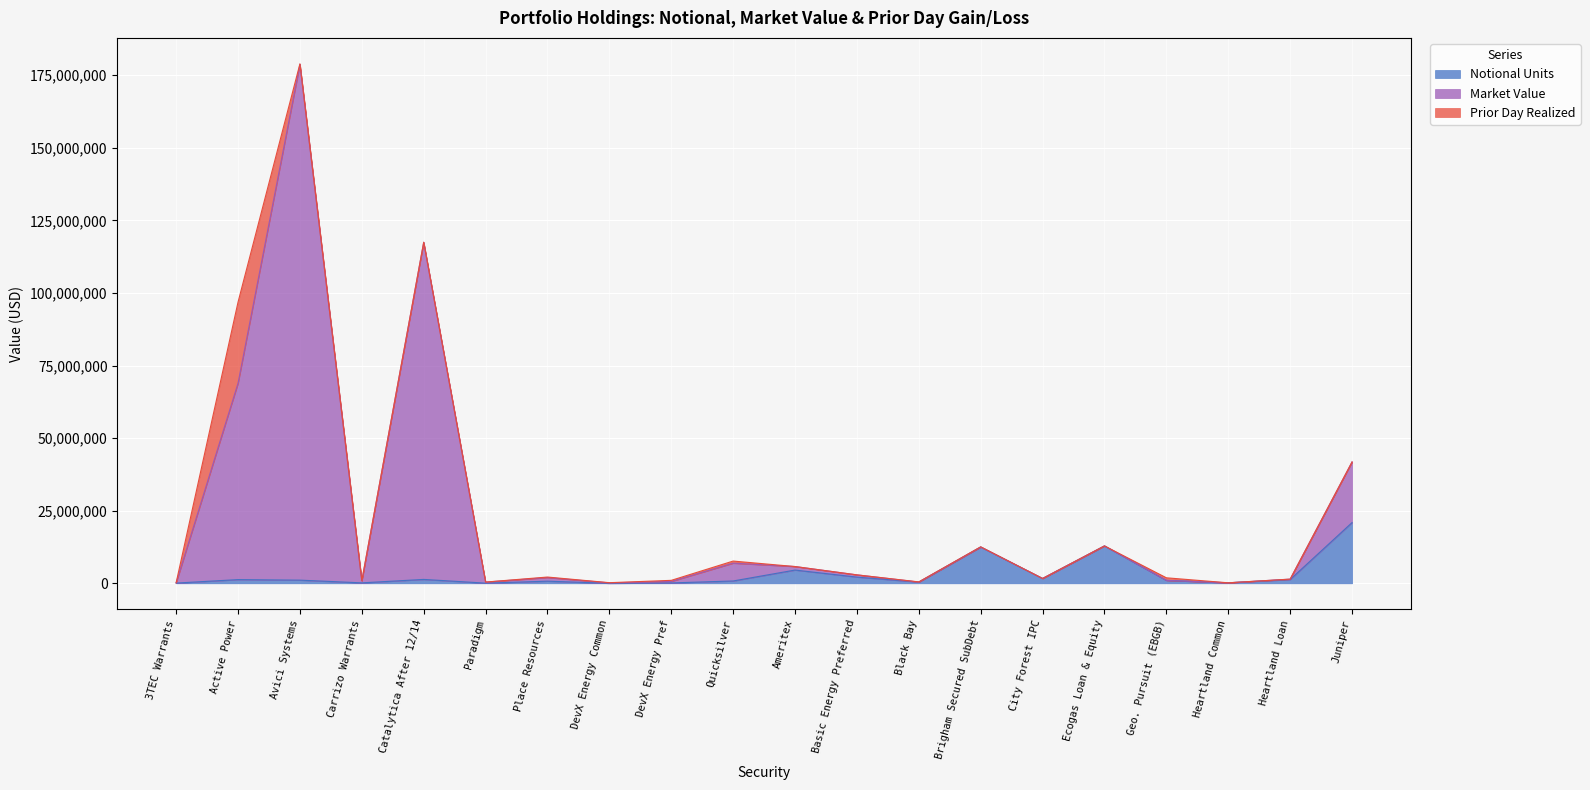

The value of Market Value at Brigham Secured SubDebt is 5197111.3. True or false?

False